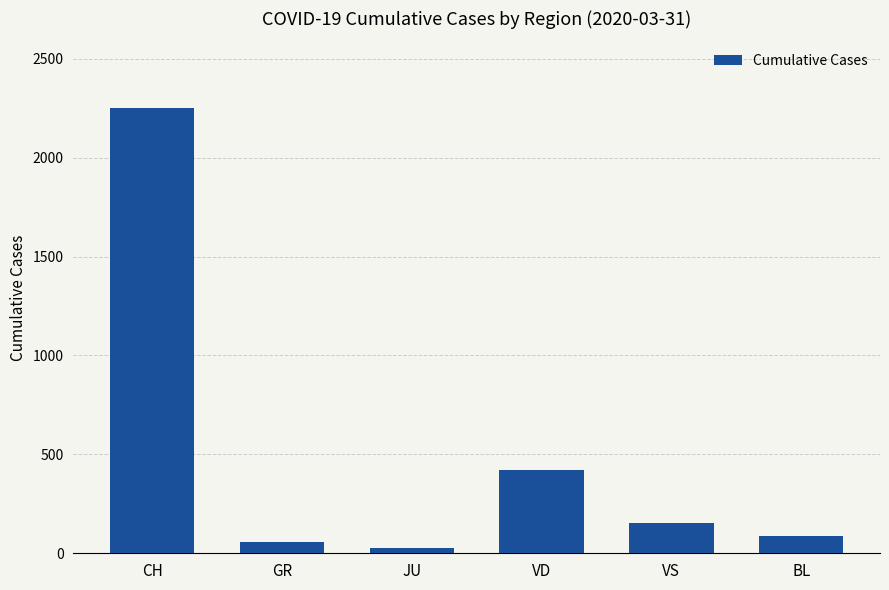

Which category has the lowest value across all series?

JU